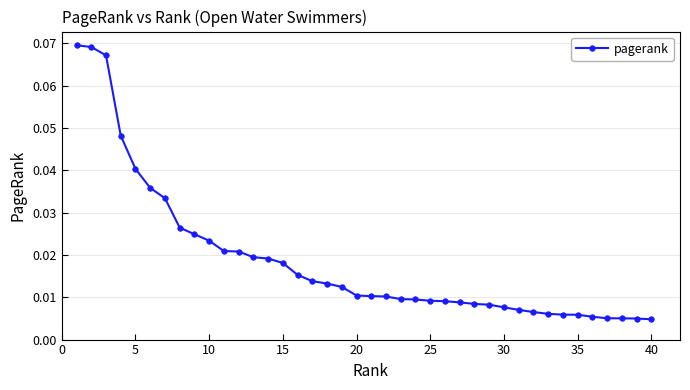

What is the sum of all values?

0.7